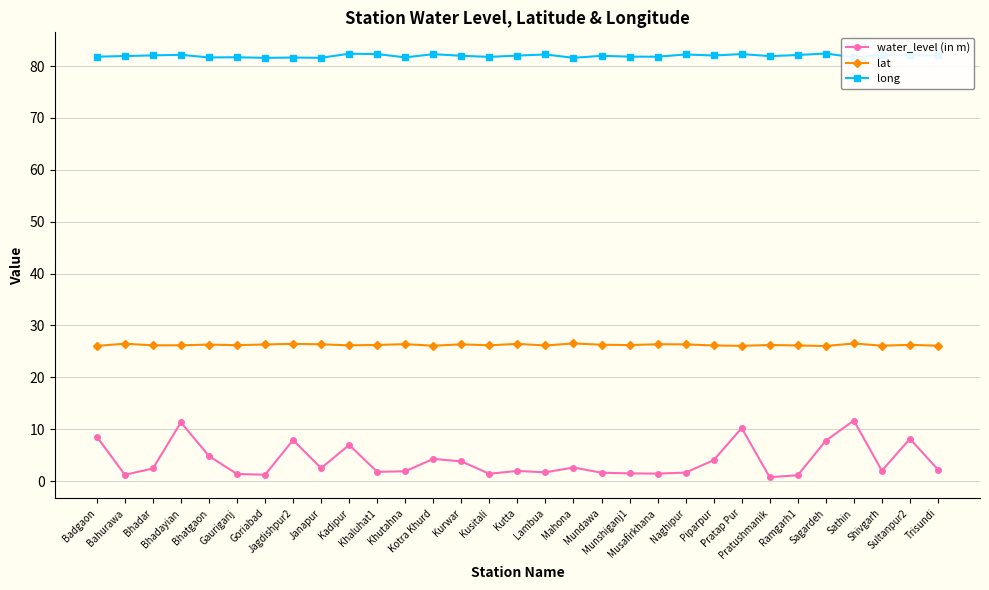

What is the lowest value of the lat series?

26.0